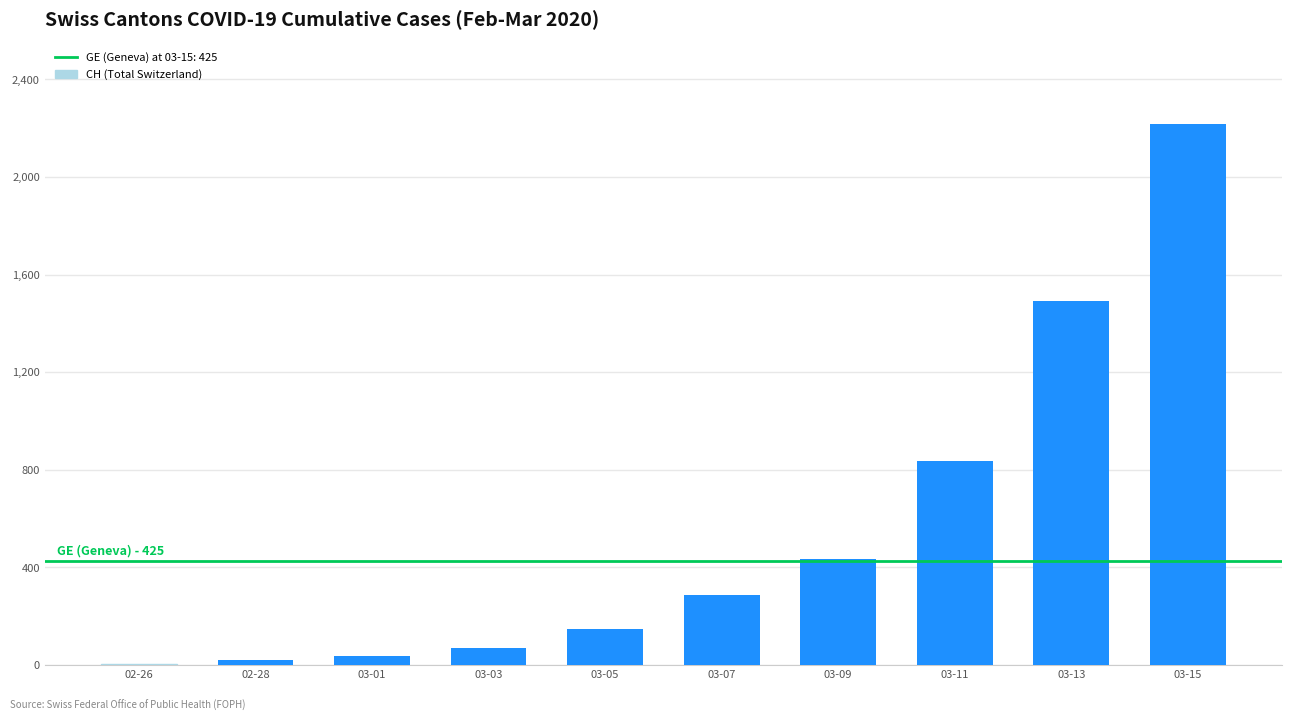

Where is the data nearest to the value 1112?

03-11